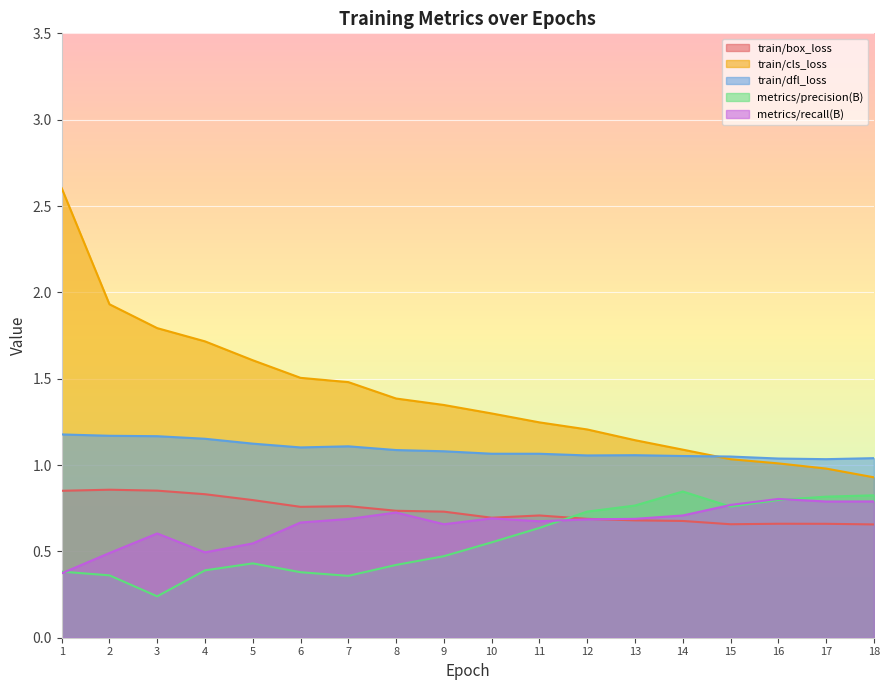

The train/box_loss series shows 0.9 at 16. True or false?

False